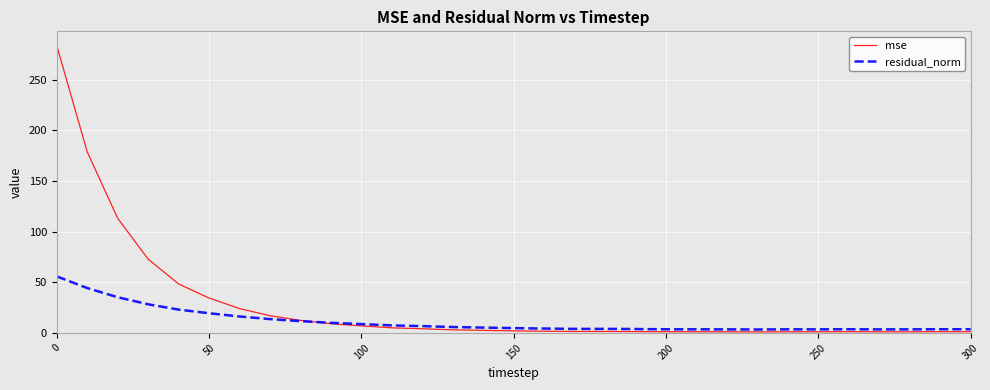

What is the highest value of the residual_norm series?

55.9